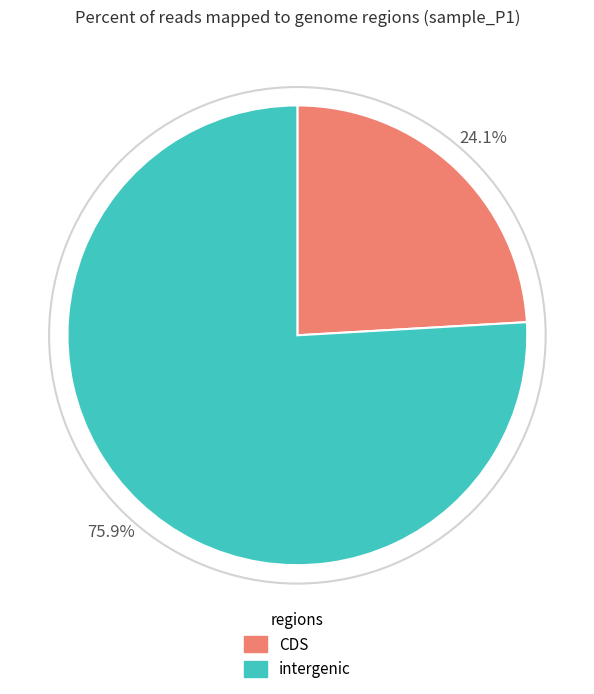

Does any single category account for the majority?

Yes